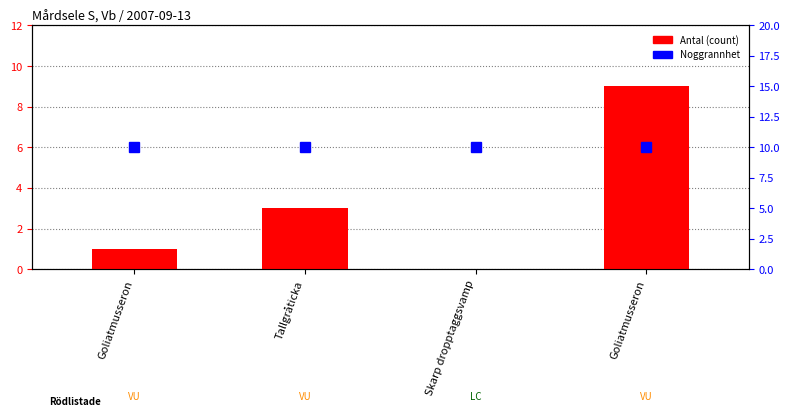

Where does the data first go above 3?

Goliatmusseron